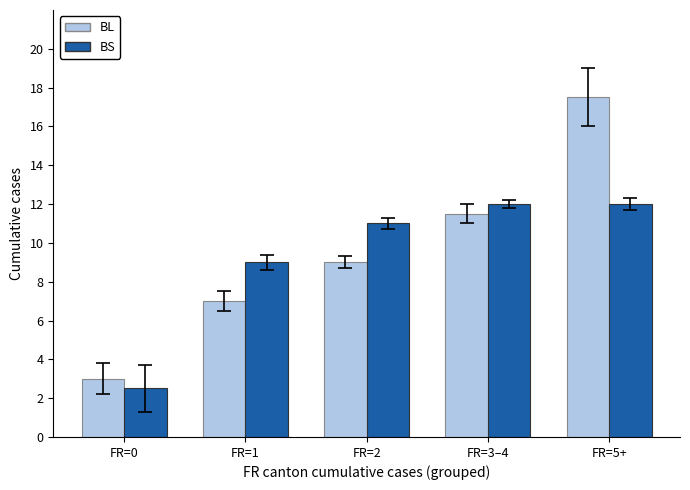

Which series has the largest range (max minus min)?

BL